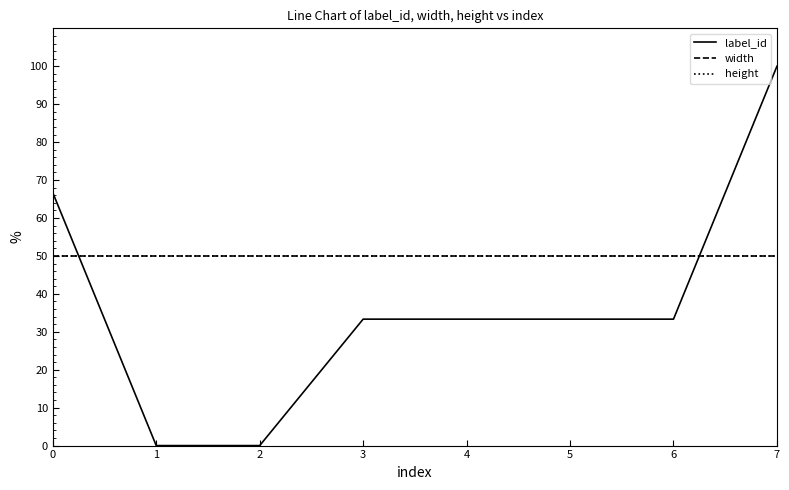

True or false: height and width intersect in this chart.

False